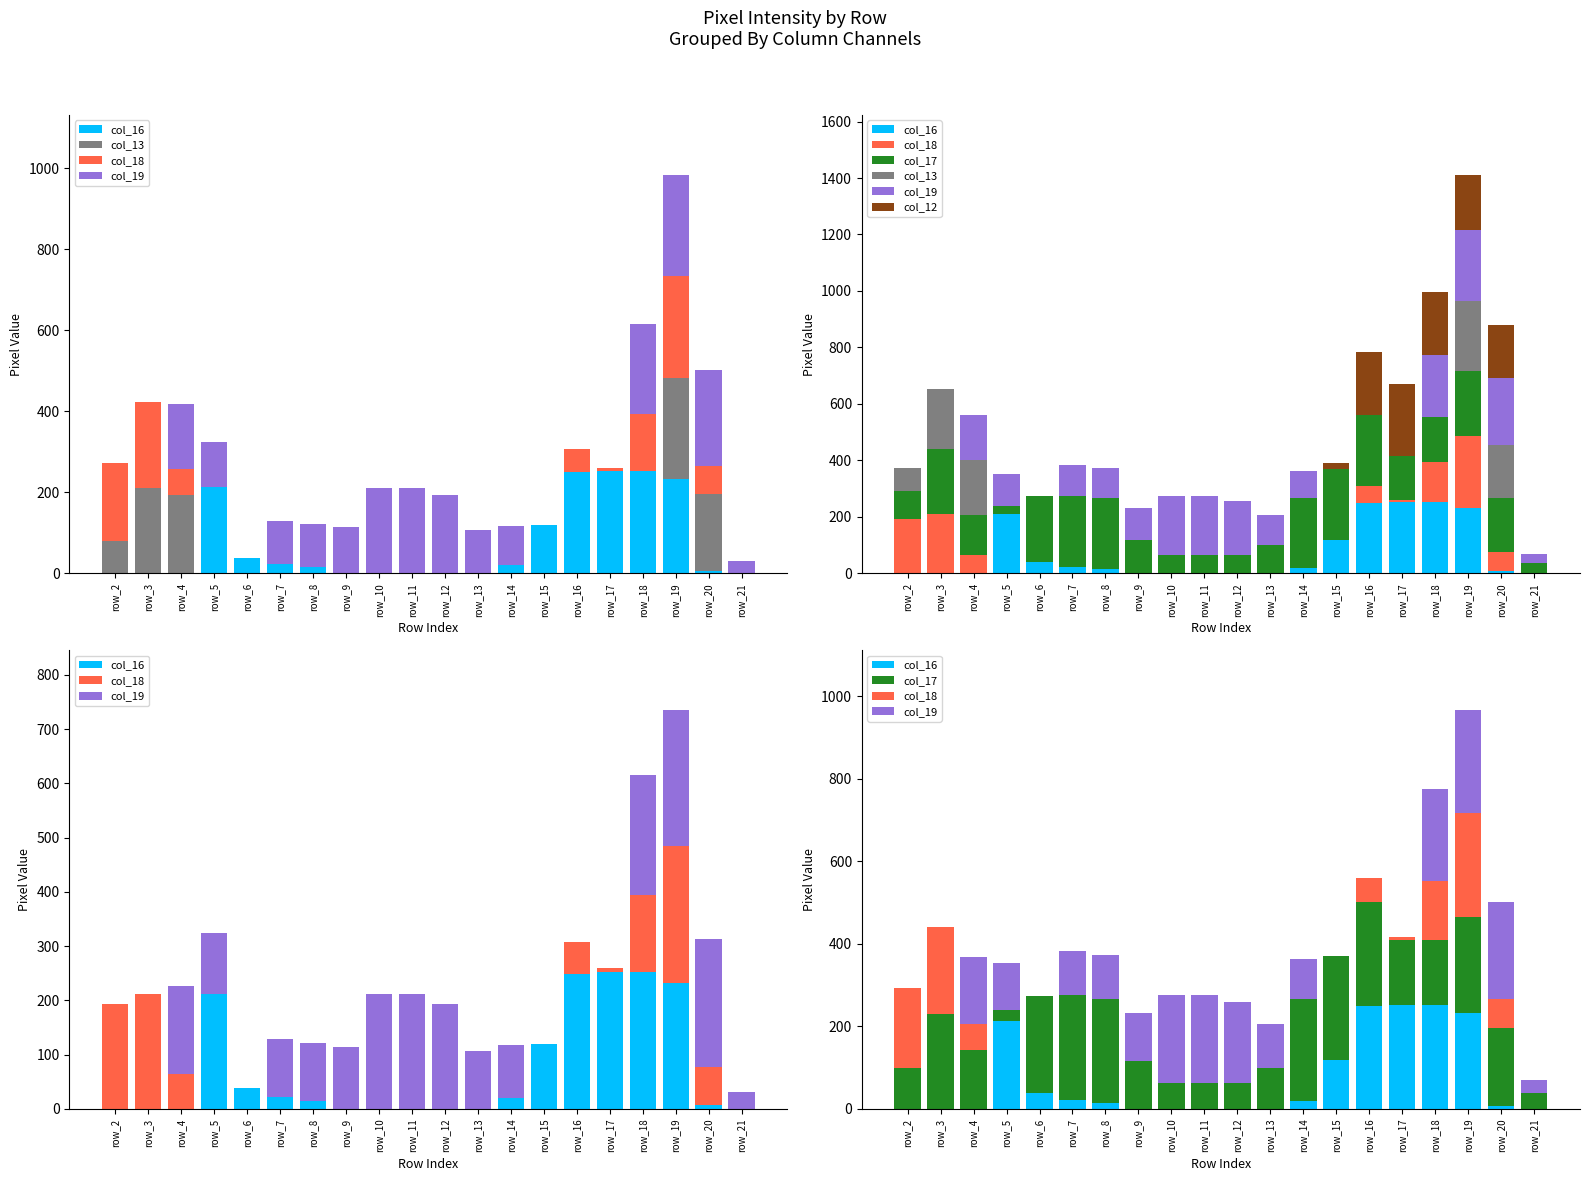

Reading left to right, what are all the values shown in this chart?

col_16: 0	0	0	212	39	22	15	0	0	0	0	0	20	119	249	253	252	233	7	0
col_13: 80	211	193	0	0	0	0	0	0	0	0	0	0	0	0	0	0	249	189	0
col_18: 193	211	65	0	0	0	0	0	0	0	0	0	0	0	59	7	142	252	70	0
col_19: 0	0	161	113	0	107	106	115	211	211	194	106	97	0	0	0	222	250	236	31
col_17: 99	231	142	28	235	253	252	117	64	64	64	99	246	252	252	156	158	231	189	38
col_12: 0	0	0	0	0	0	0	0	0	0	0	0	0	21	225	253	222	197	189	0